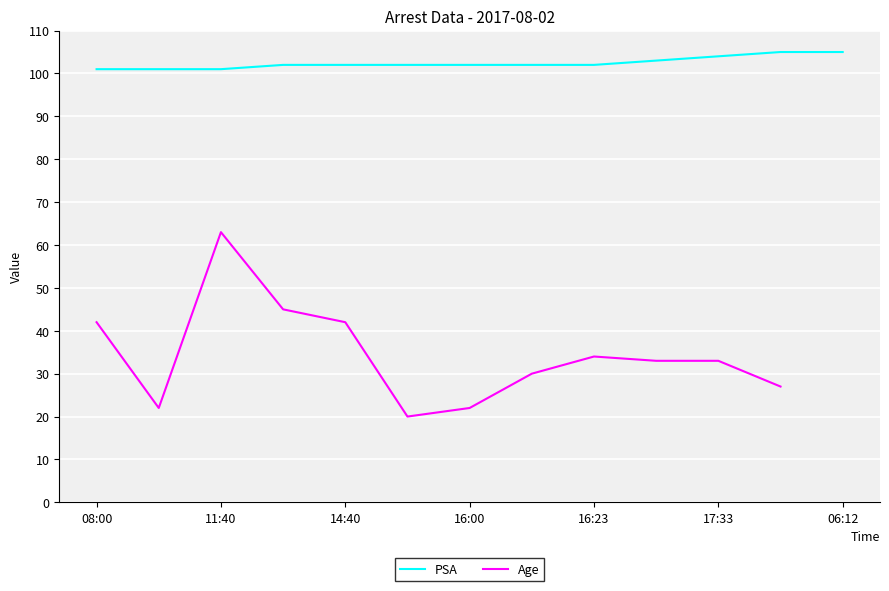

What is the maximum value for PSA?

105